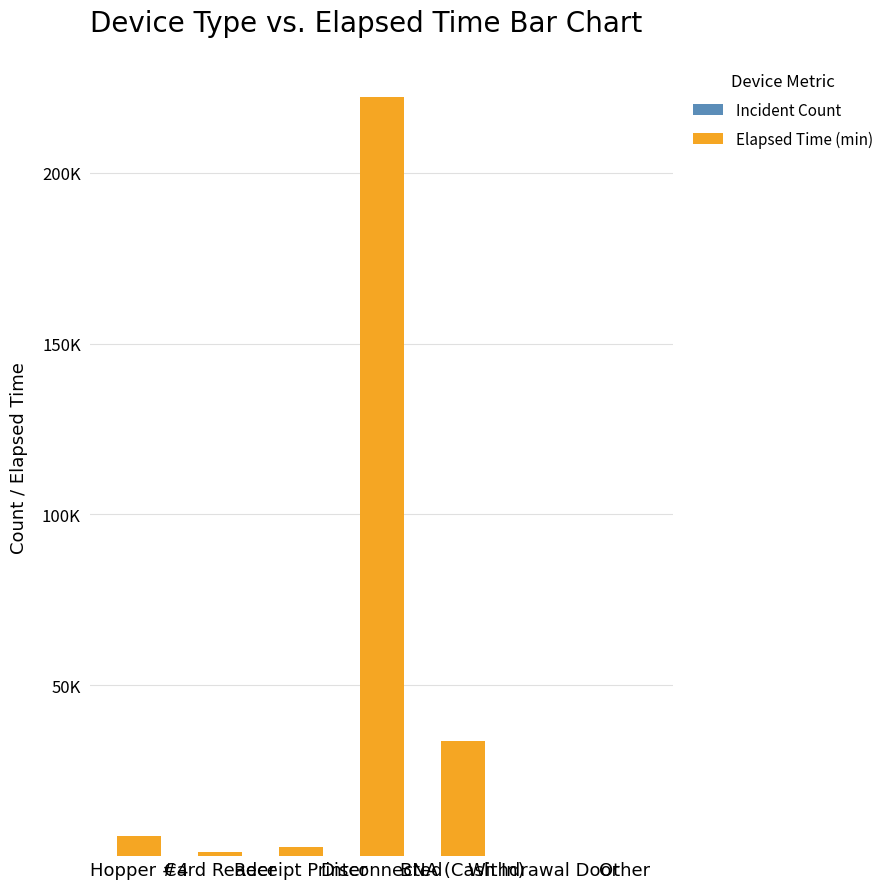

What are all the series names shown in the legend?

Incident Count, Elapsed Time (min)